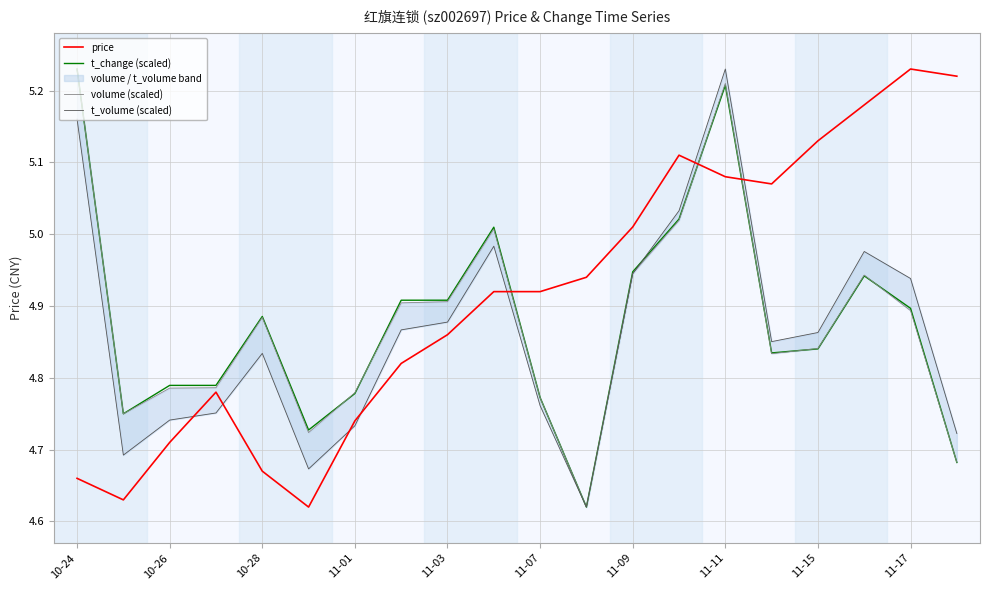

What is the difference between the maximum and minimum values in the t_volume (scaled) series?

0.6